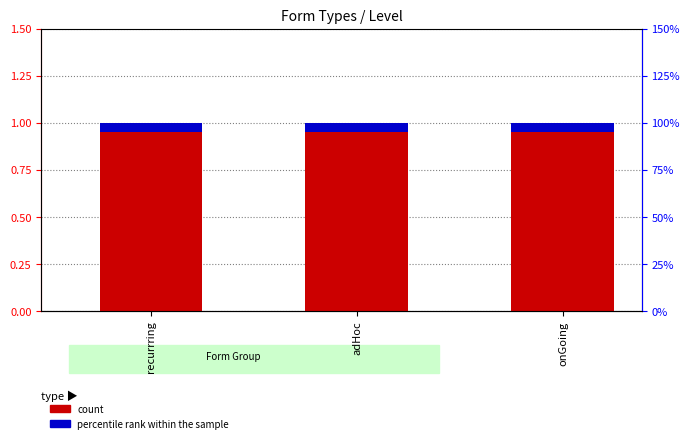

Reading left to right, list all the values displayed in this chart.

count: 1.0	1.0	1.0
percentile rank within the sample: 0.1	0.1	0.1